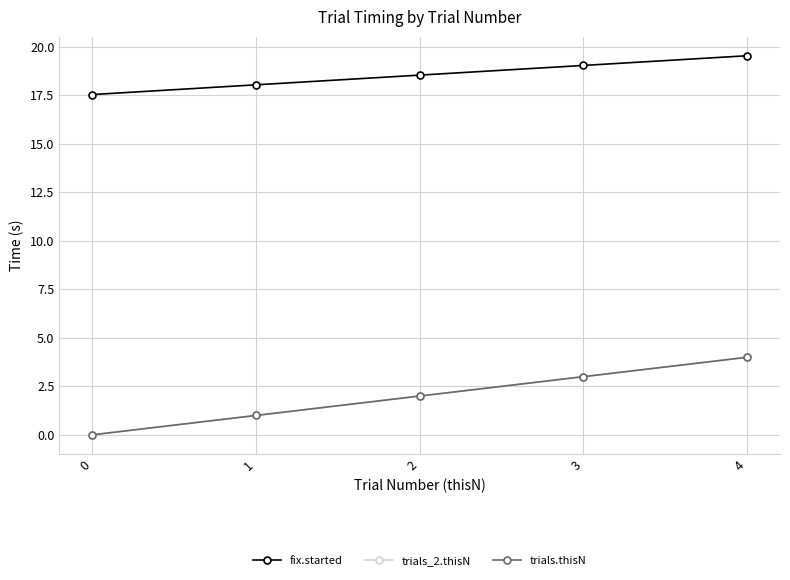

What is the average value of the fix.started series?

18.5